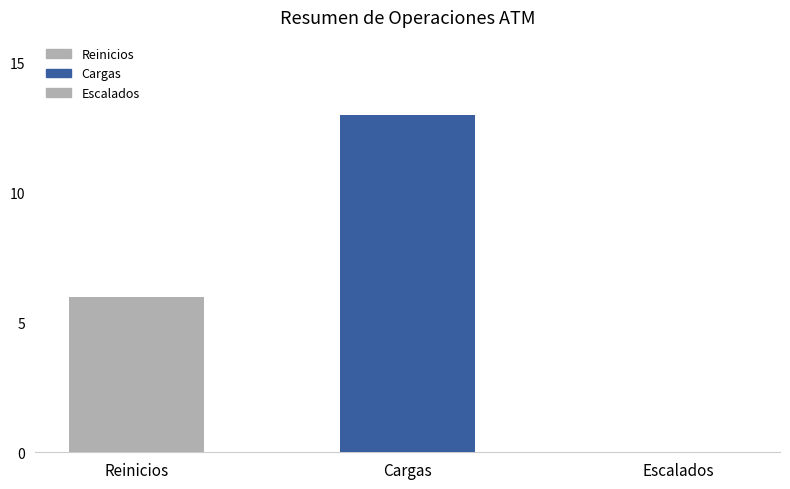

How many groups of bars are there?

1